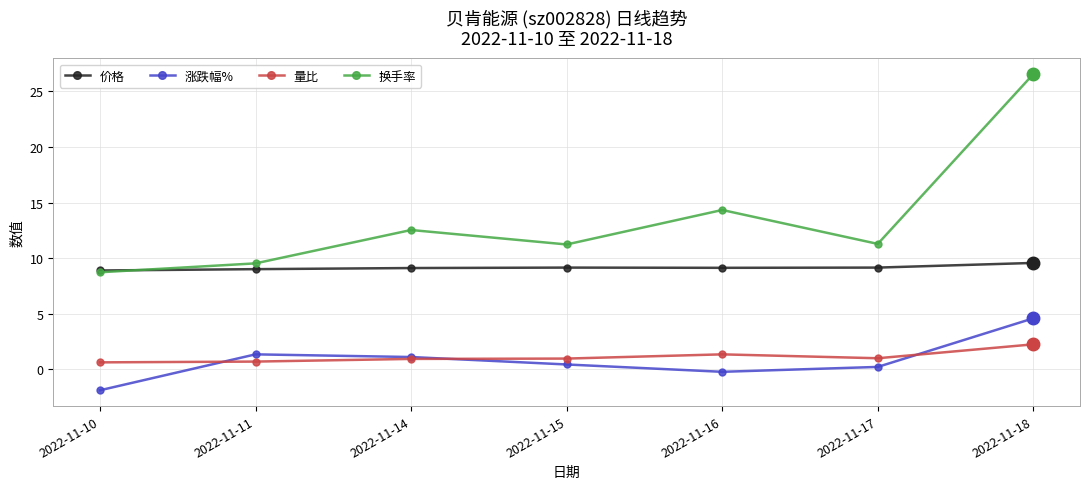

What is the sum of all 换手率 values?

94.2